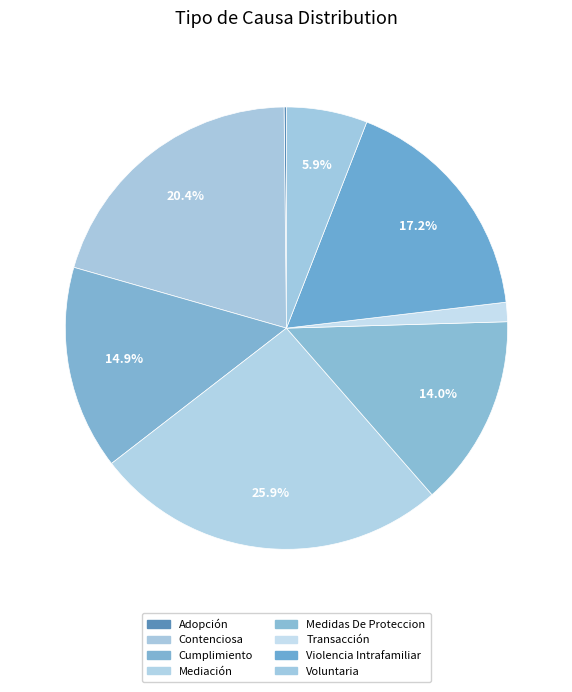

To the nearest percent, what percentage of the pie is Voluntaria?

6%